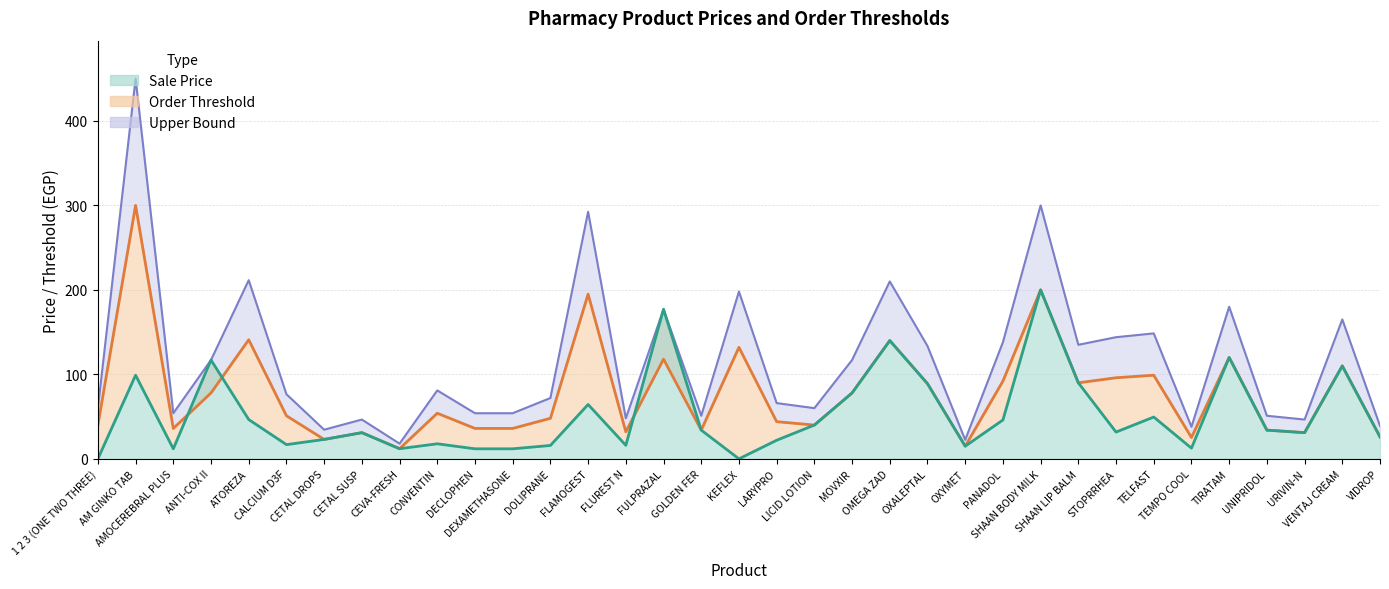

What is the average value of the Upper Bound series?

77.9